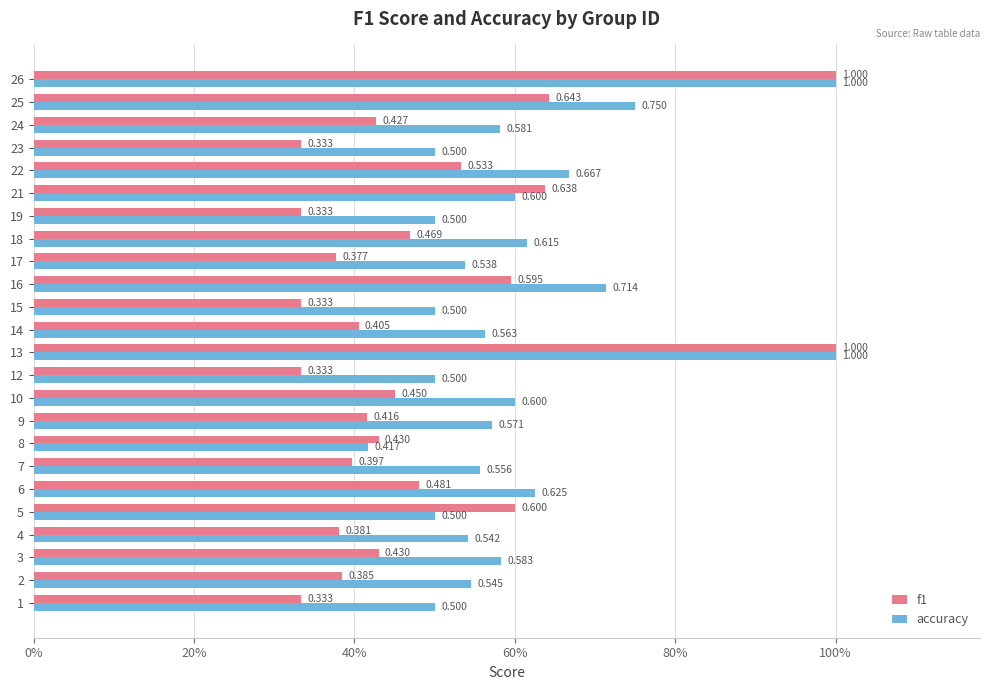

What are all the series names shown in the legend?

f1, accuracy